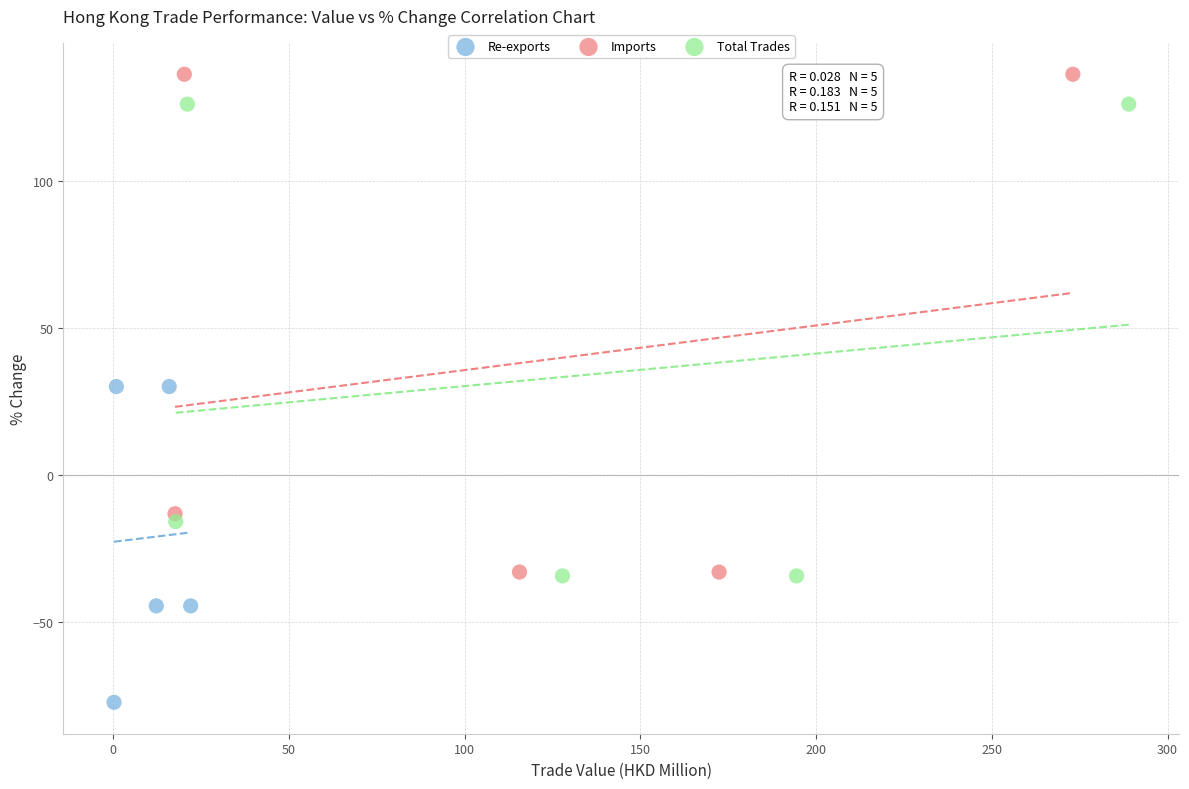

Which series reaches the maximum Y coordinate?

Imports